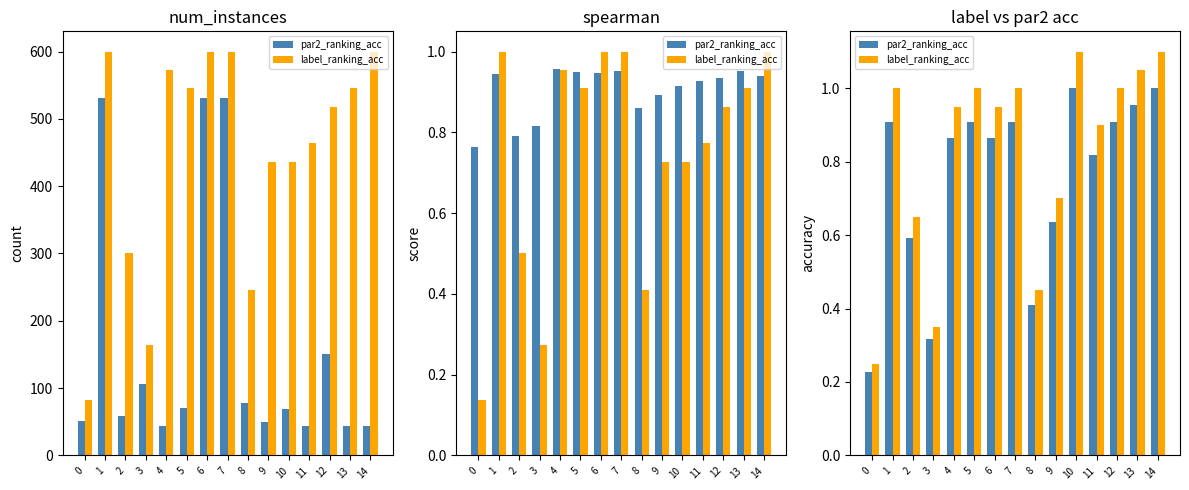

What is the sum of all par2_ranking_acc values?

11.3